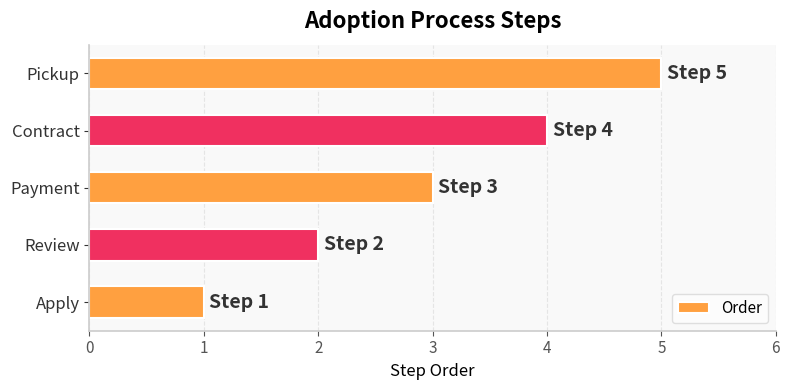

Which has a higher value, Payment or Pickup?

Pickup